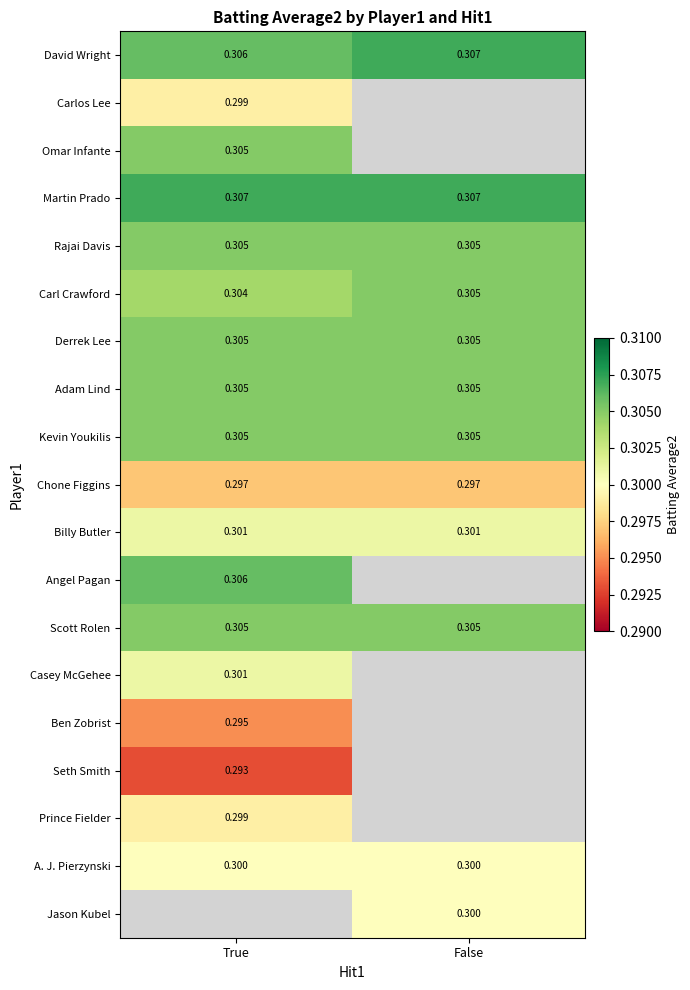

What is the sum of all A. J. Pierzynski values?

0.6